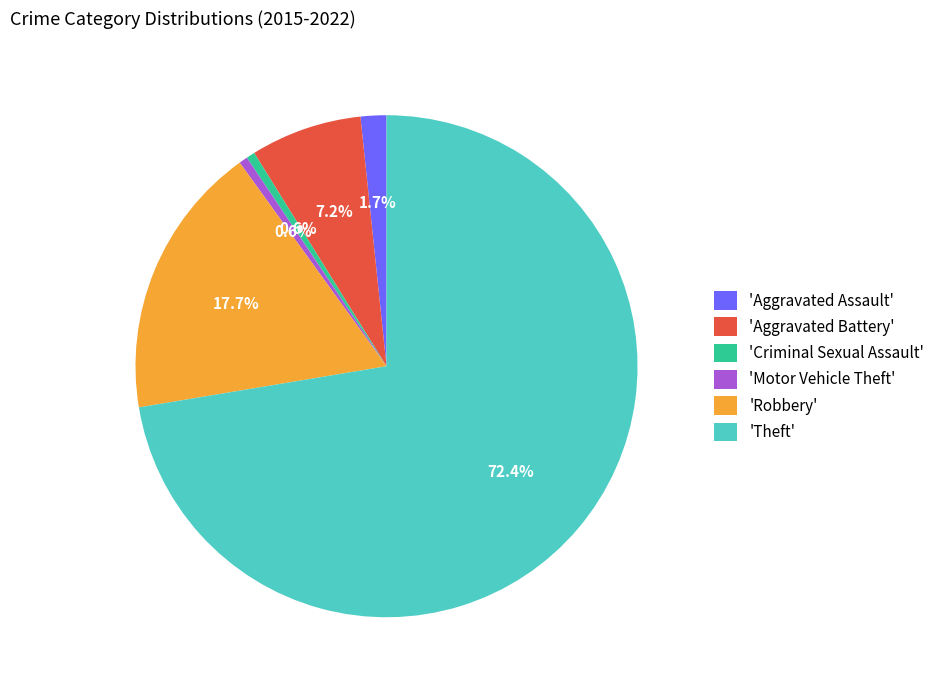

How many segments does this pie chart have?

6